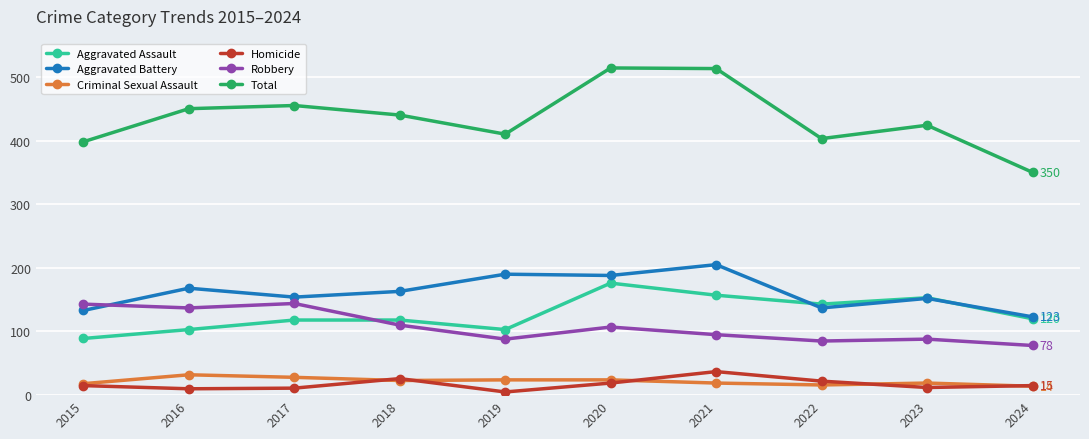

What is the spread (max minus min) of values at 2017?

444